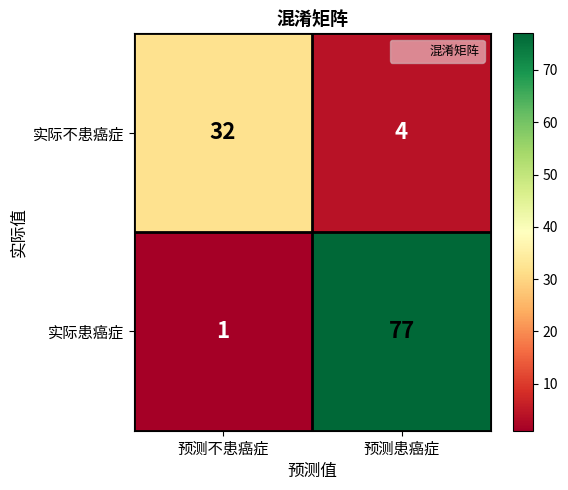

At how many categories does at least one series exceed 19?

2